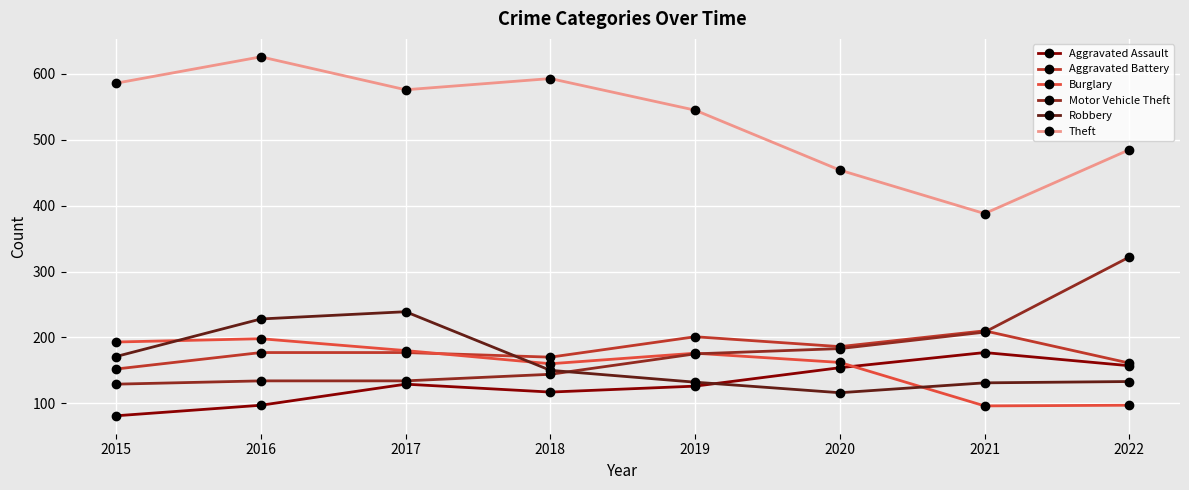

How many lines are shown in the chart?

6